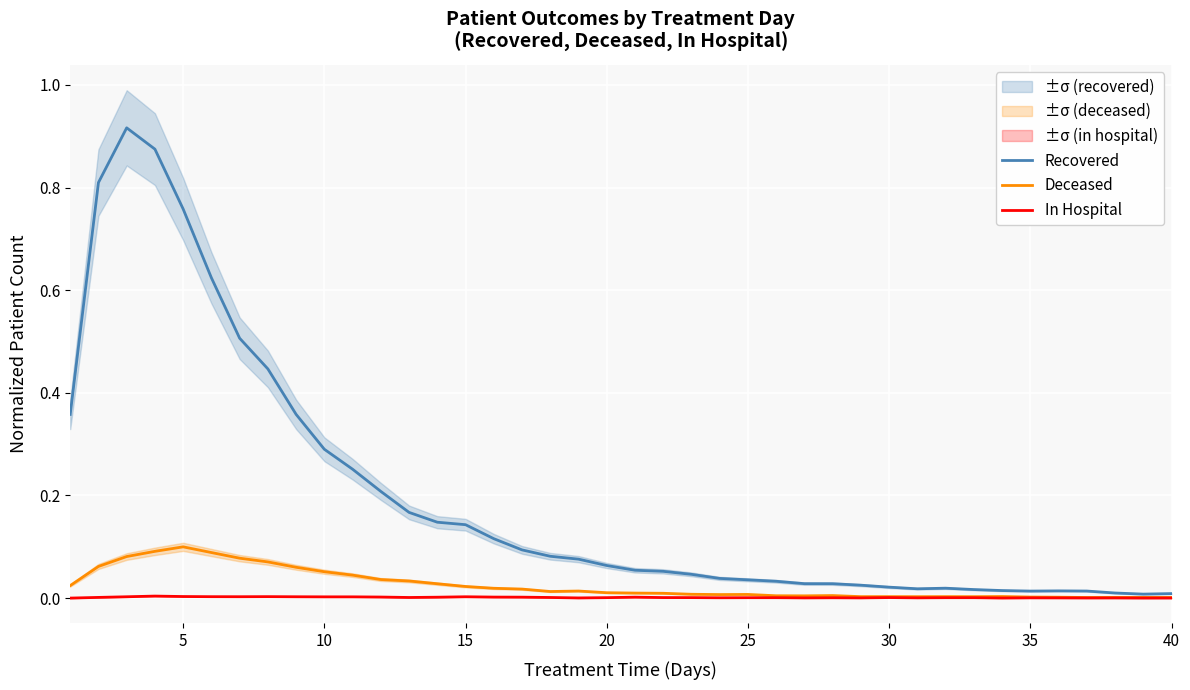

True or false: Recovered has more than 0 points higher than both neighbors.

True